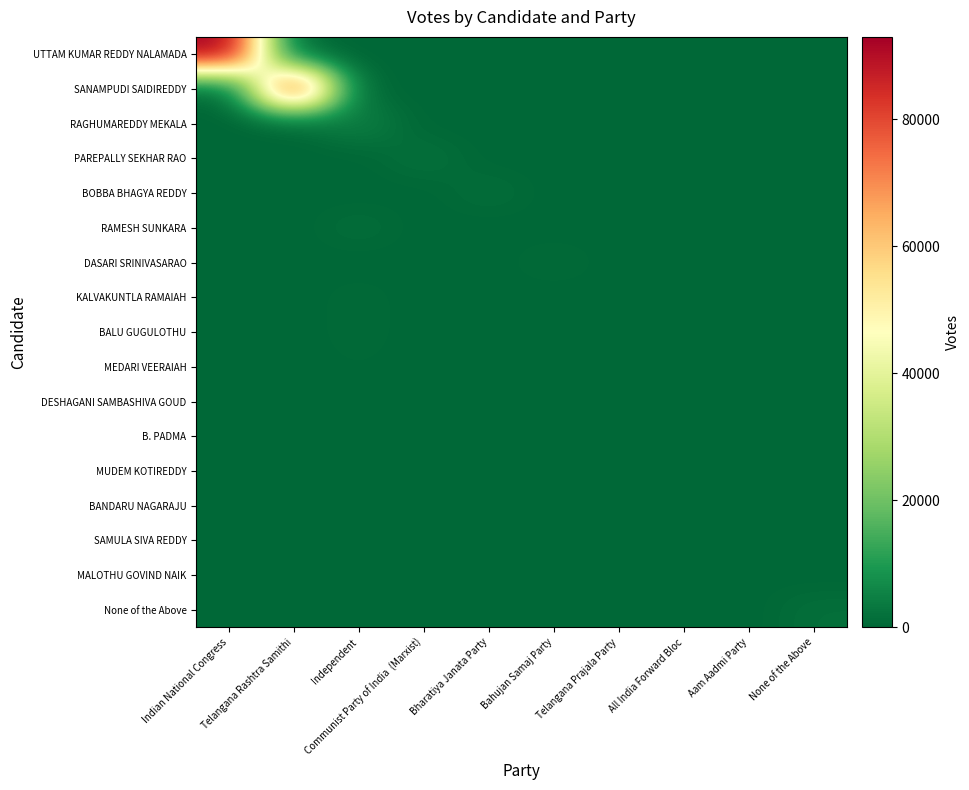

How many series are shown in this chart?

17